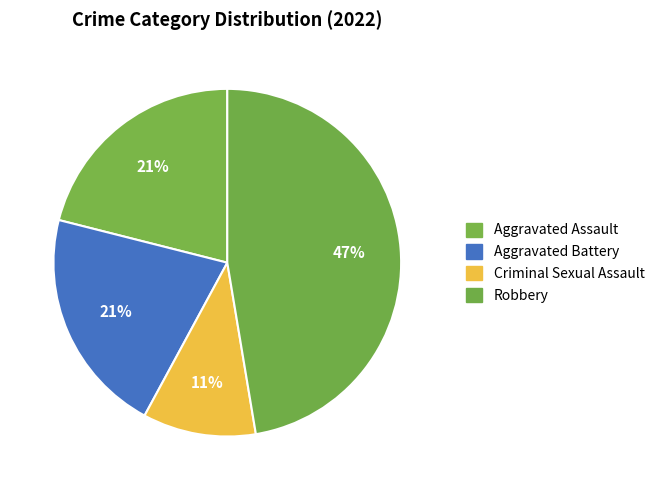

Does Robbery account for over 50% of the chart?

No